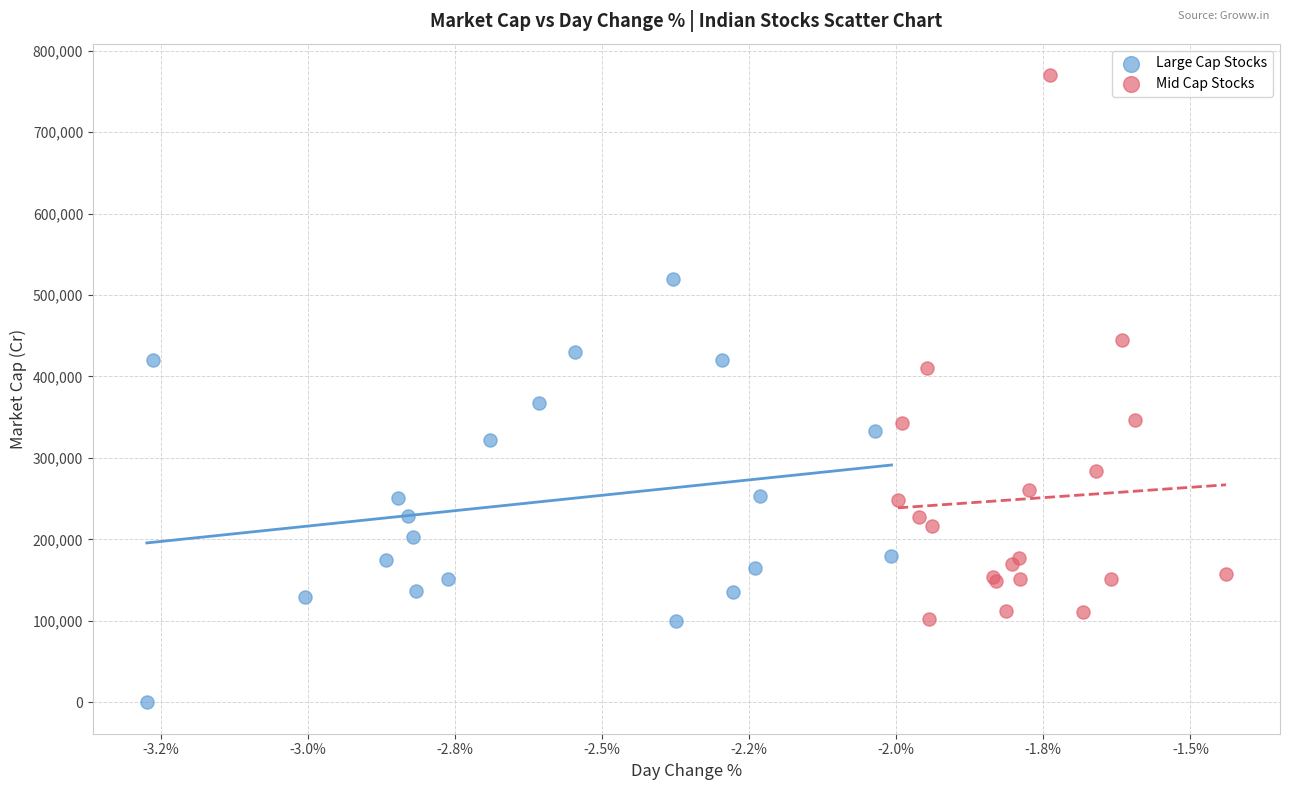

Which series contains the lowest Y value?

Large Cap Stocks